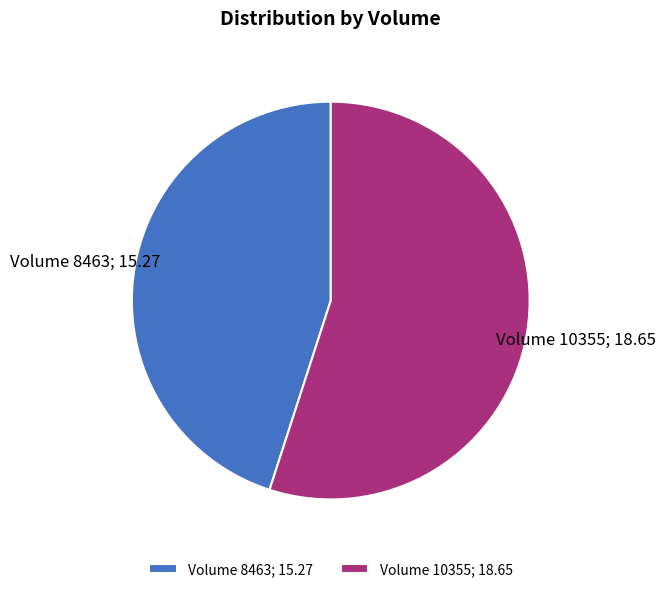

Do Volume 8463; 15.27 and Volume 10355; 18.65 together represent more than half of the pie?

Yes